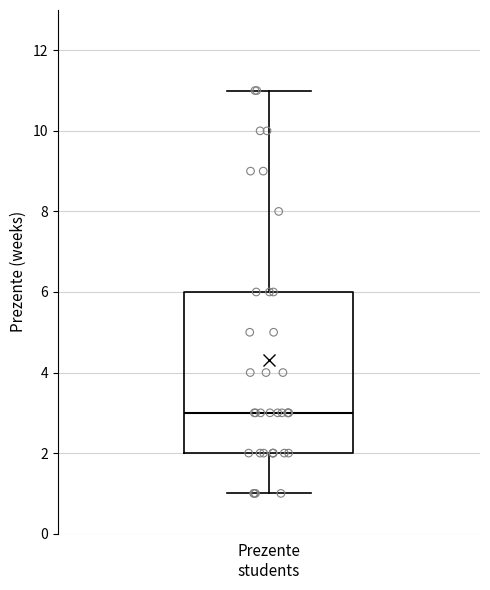

Transcribe this box plot: give where the median line is, the range the box spans, and where the two whiskers end, as read against the y-axis. The values are not printed on the chart, so give them approximately, as read against the axis.

median 3, box 2 to 6, whiskers 1 to 11